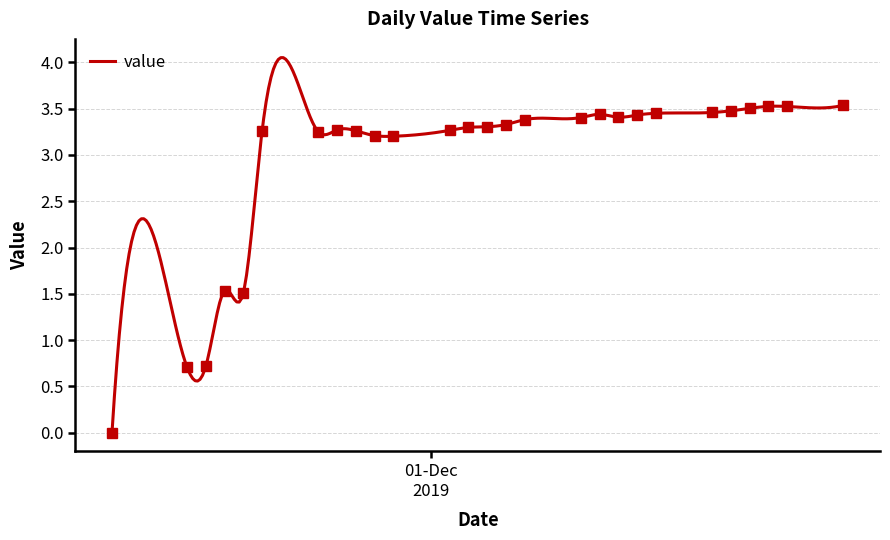

What is the label of the 18th point from the right?

28-11-2019